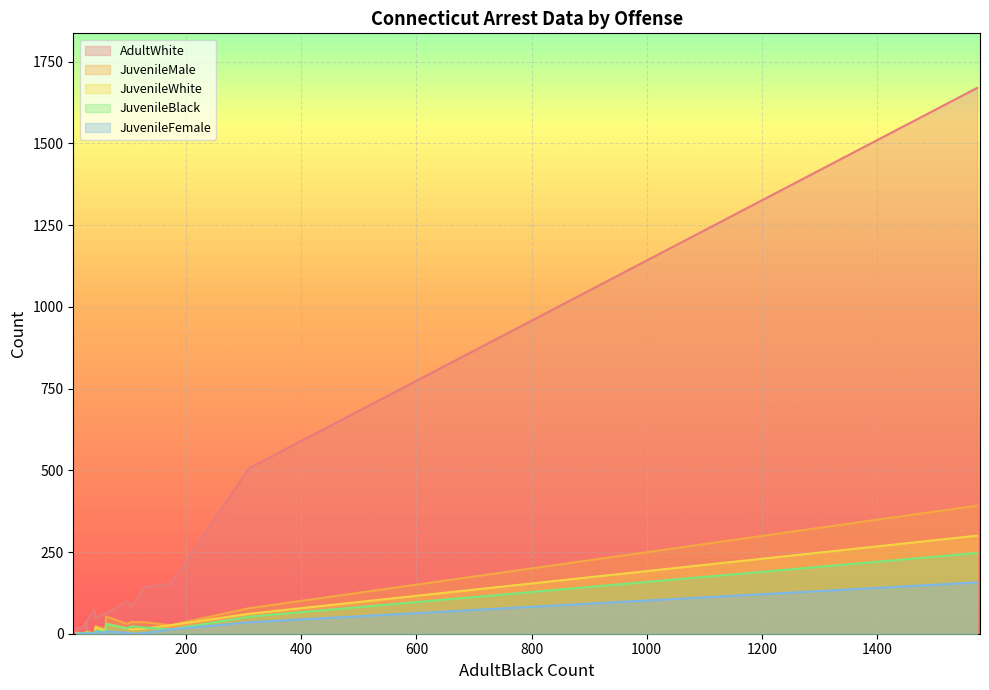

The JuvenileBlack series shows 2 at Murder and manslaughter. True or false?

True